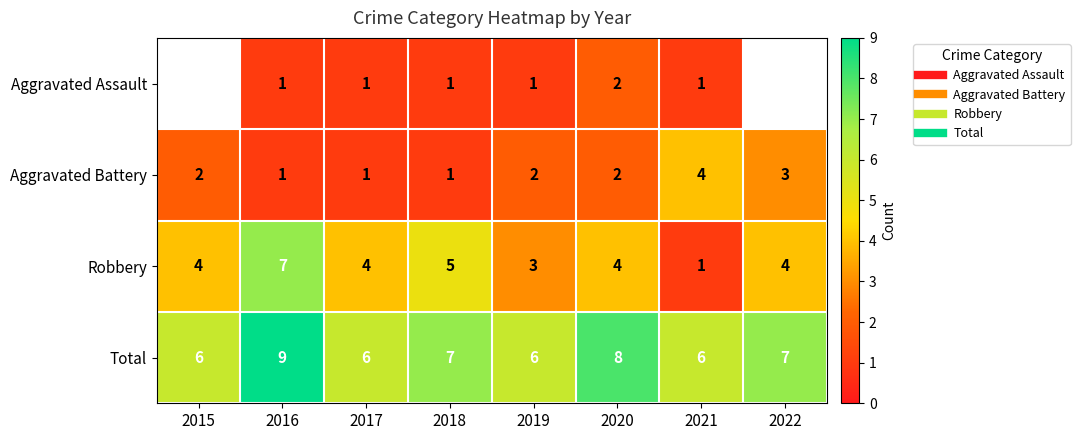

How many data points in Aggravated Assault are above 1?

1